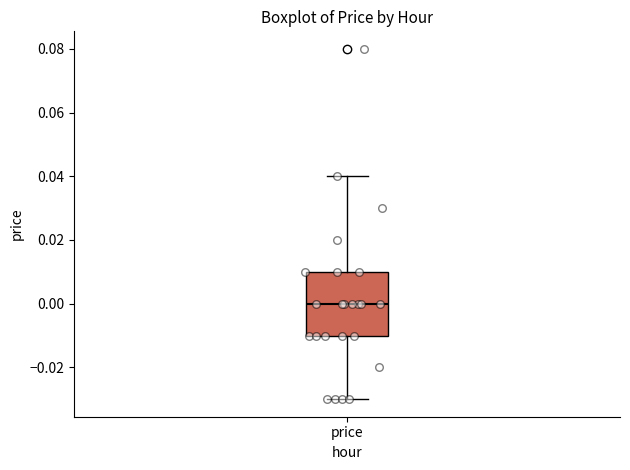

Transcribe this box plot: give where the median line is, the range the box spans, and where the two whiskers end, as read against the y-axis. The values are not printed on the chart, so give them approximately, as read against the axis.

median 0.00, box -0.01 to 0.01, whiskers -0.03 to 0.04